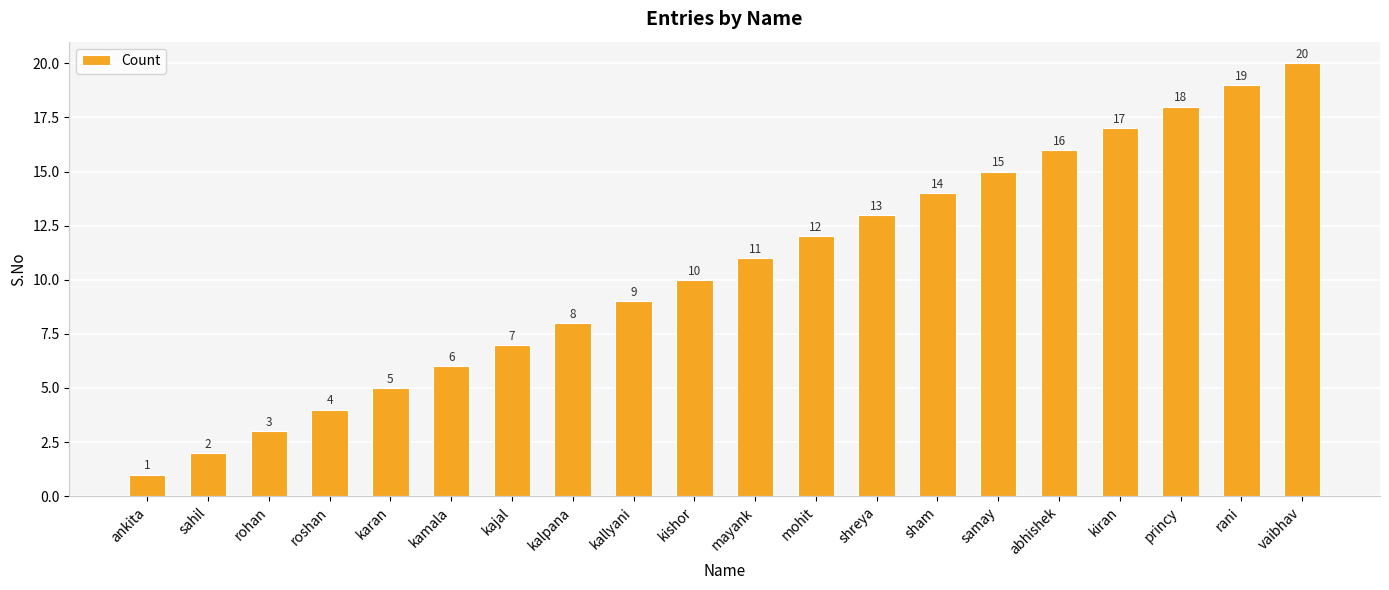

Is it true that the value at roshan is 7?

False